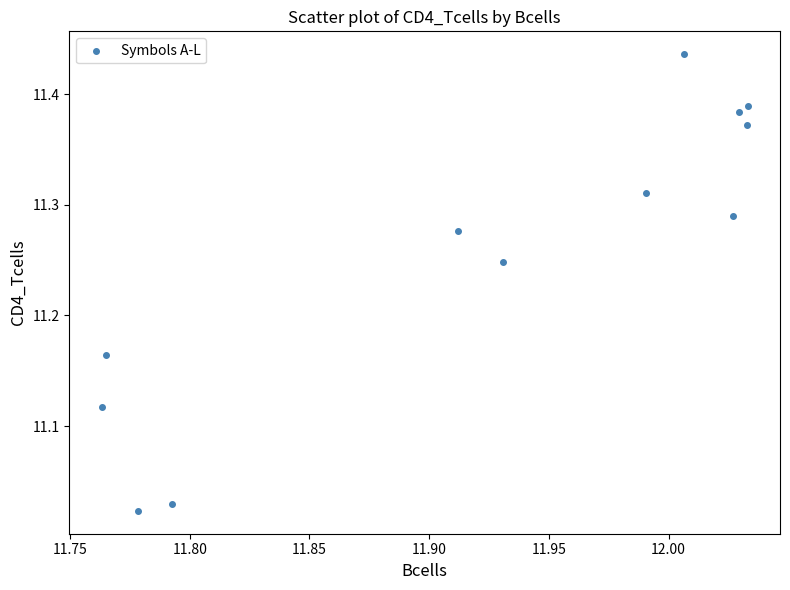

What is the average X value?

11.9